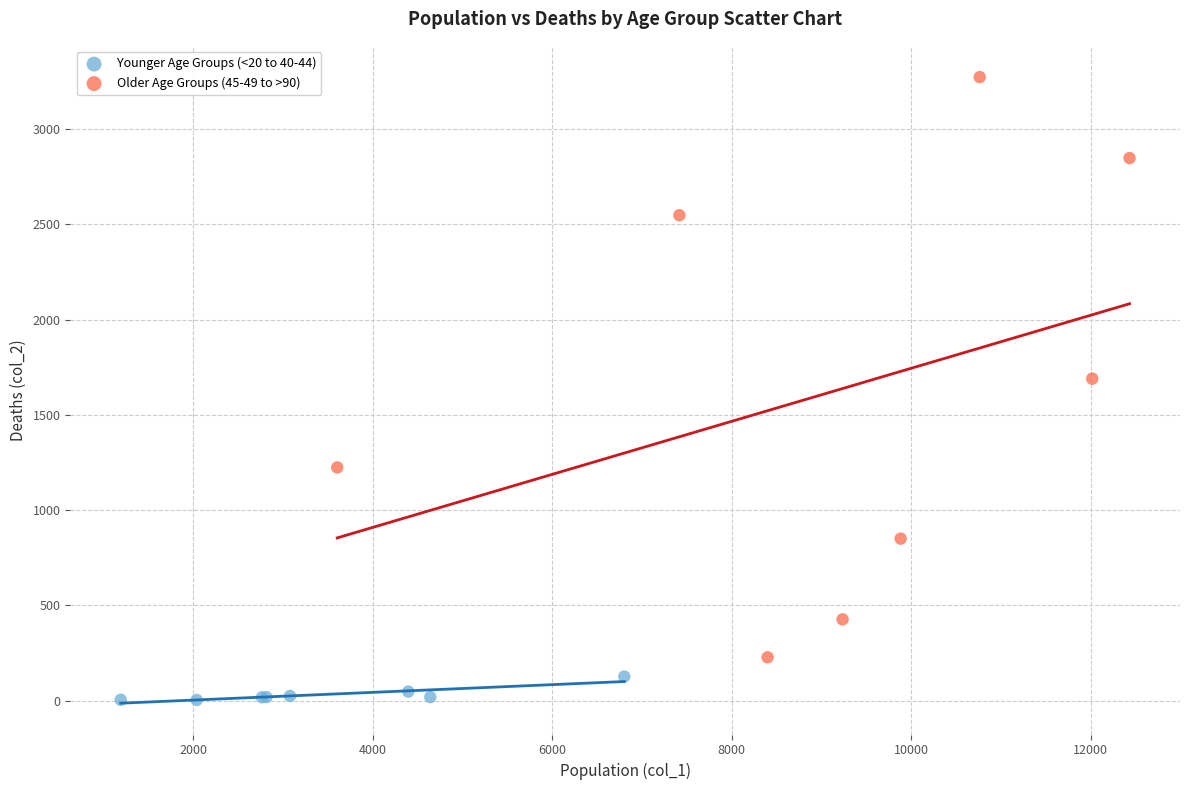

Which series contains the highest Y value?

Older Age Groups (45-49 to >90)